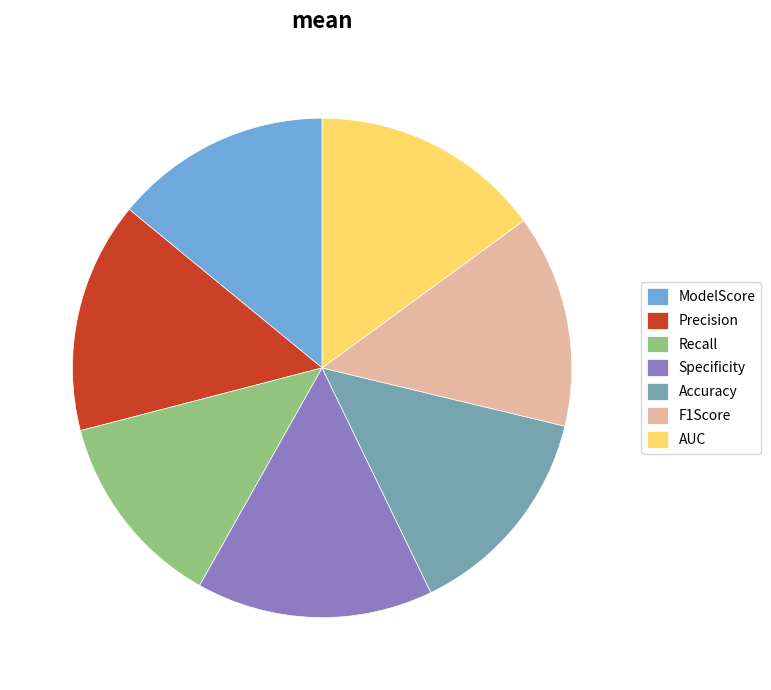

How many slices are in this pie chart?

7